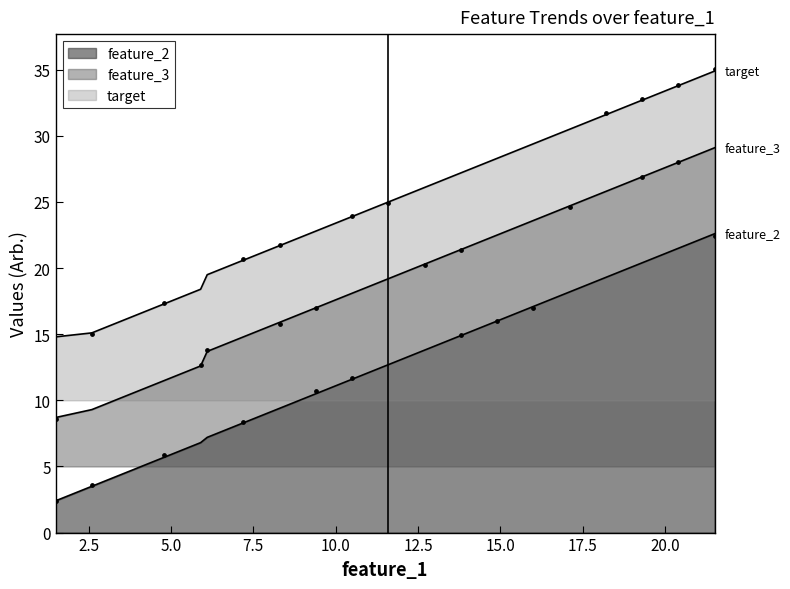

At which category is the sum across all series the highest?

21.5